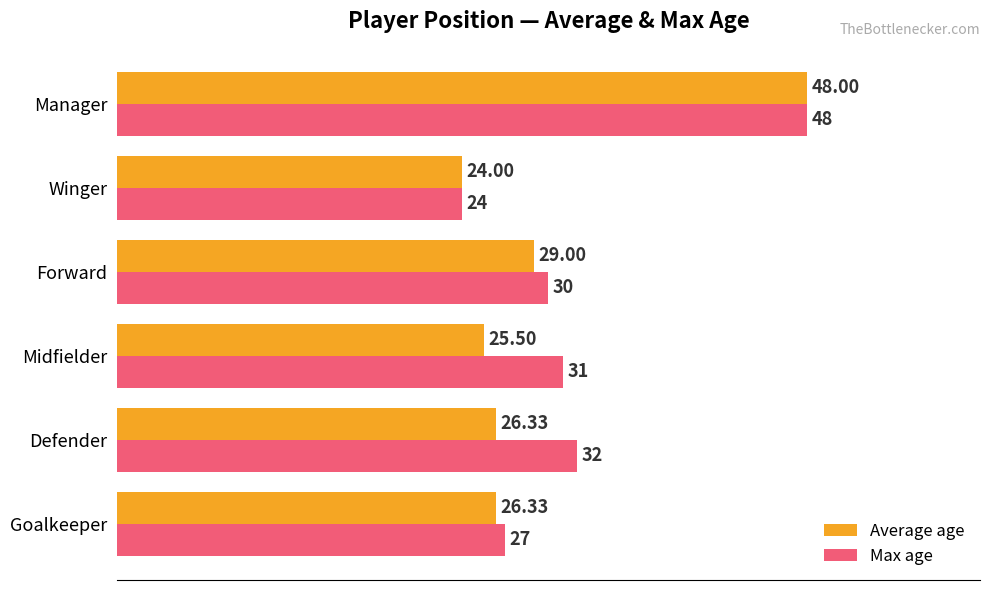

At which category is the sum across all series the highest?

Manager